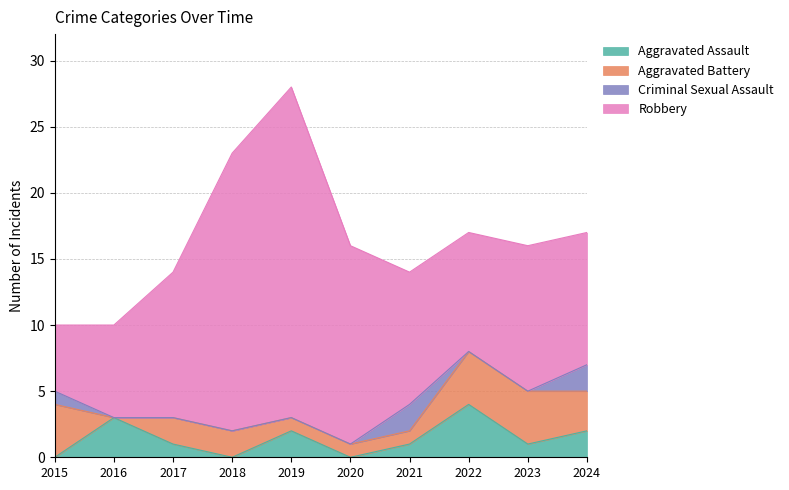

Read the Criminal Sexual Assault value at 2015.

1